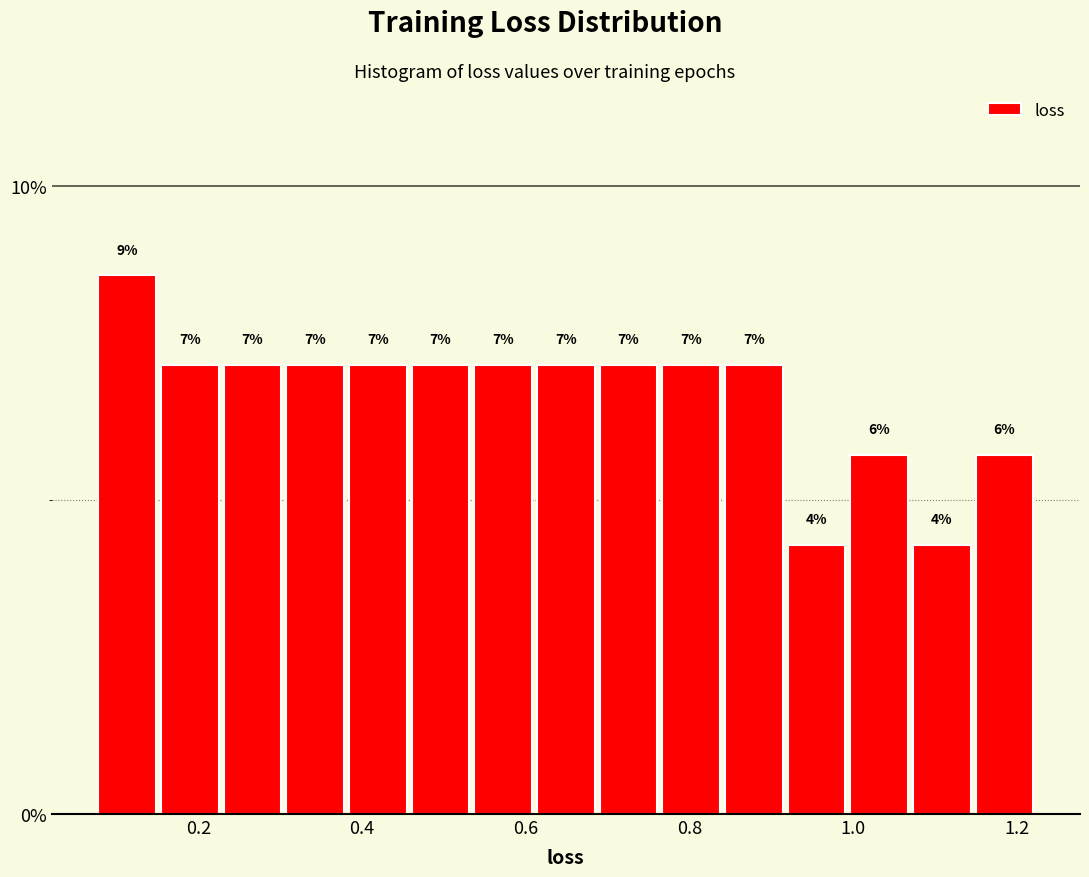

Around what value on the x-axis is the tallest bar? Give the approximate position of its centre, as read against the axis.

0.12